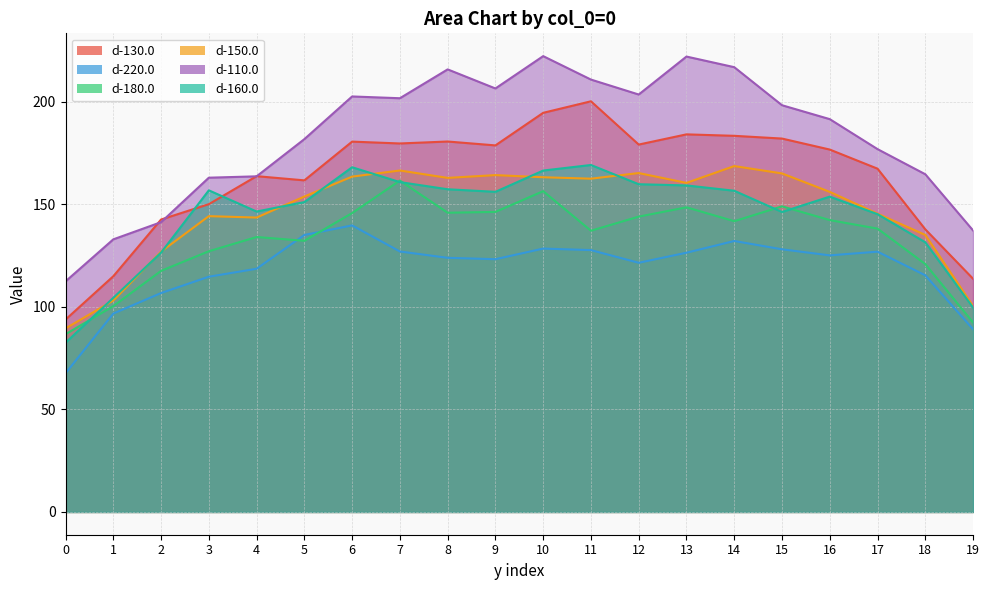

Between 4 and 16, which is larger?

16